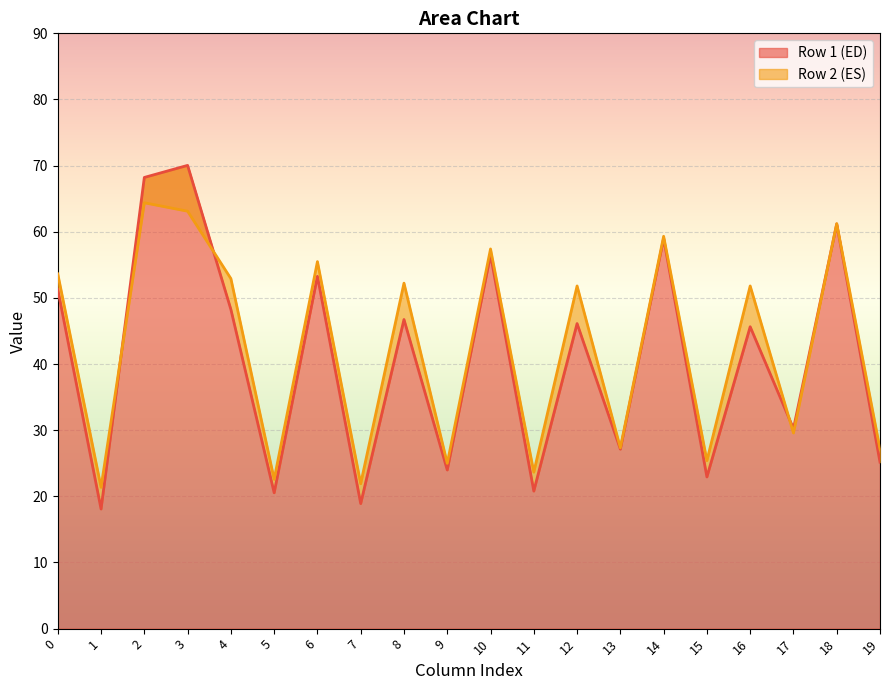

How many categories are shown in the chart?

2